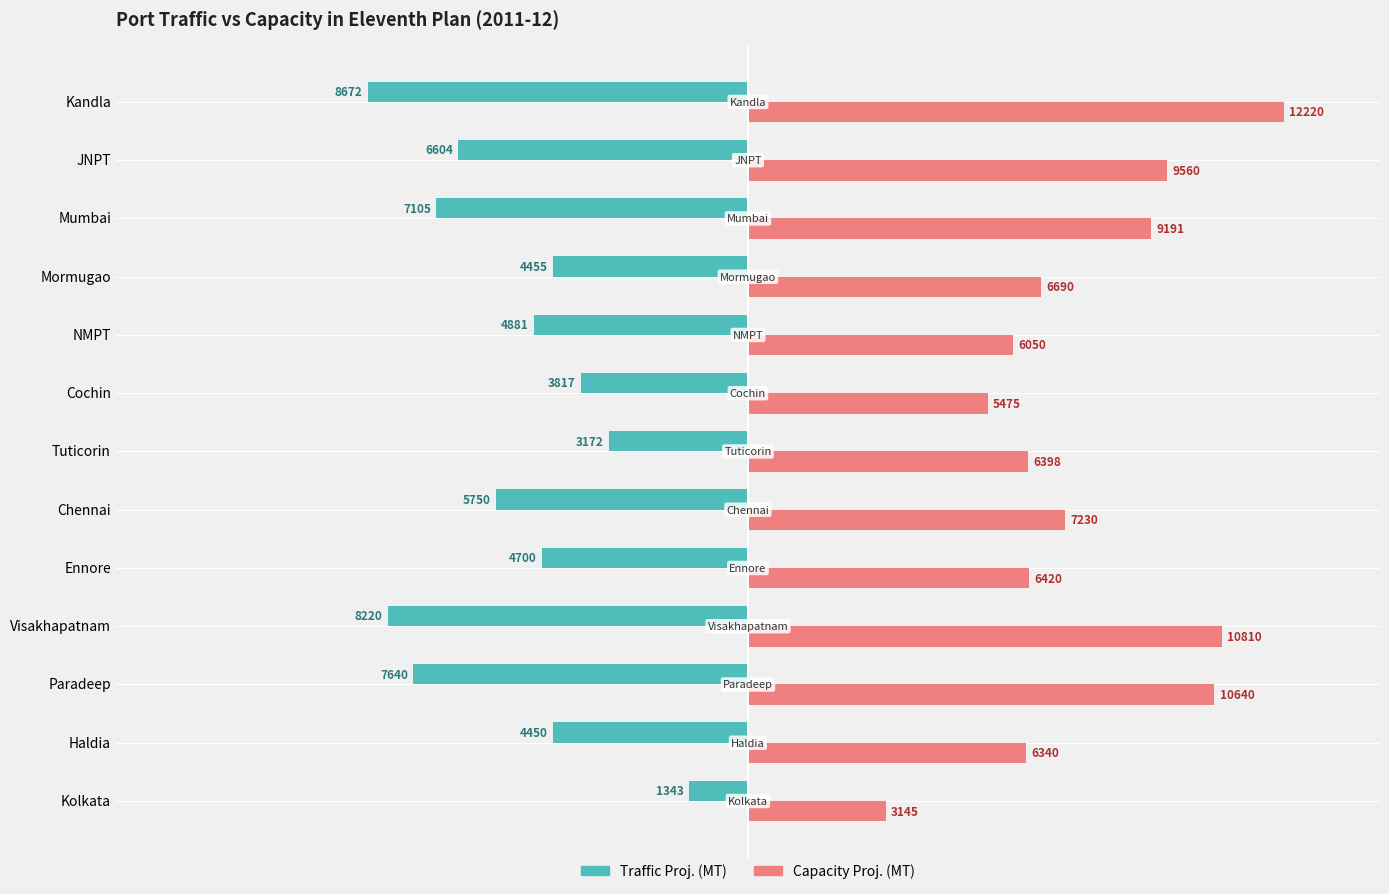

Which category has the lowest value across all series?

Kandla